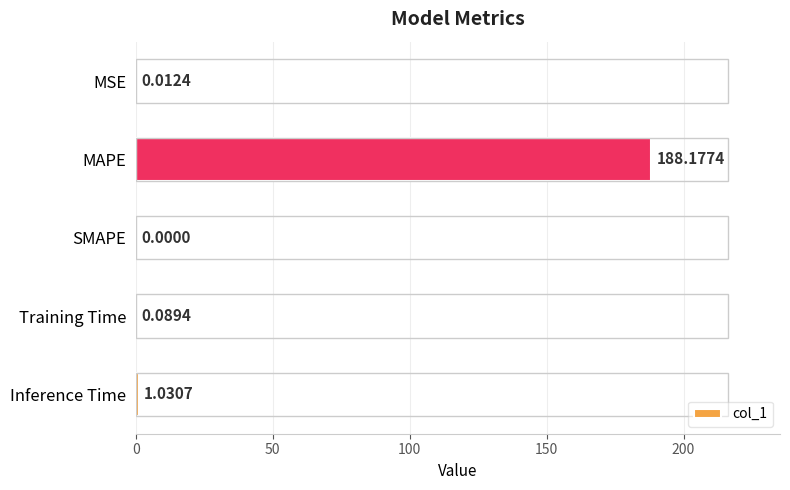

What is the sum of the values at MSE and MAPE?

188.2